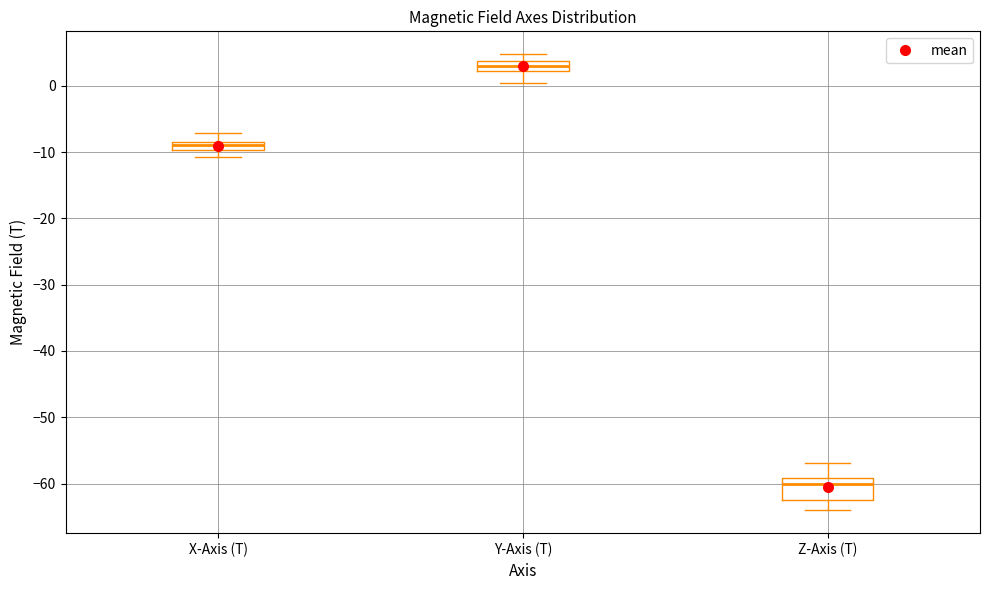

Where does the lower whisker of the box for Y-Axis (T) end on the y-axis? The values are not printed on the chart, so give them approximately, as read against the axis.

0